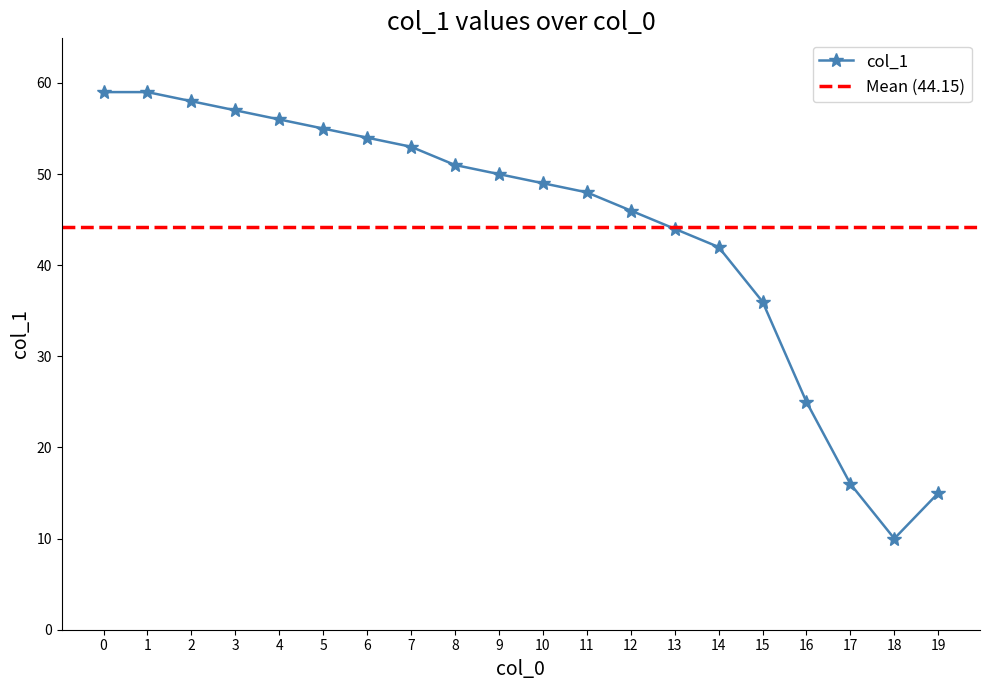

True or false: the data shows 37 at 16.

False